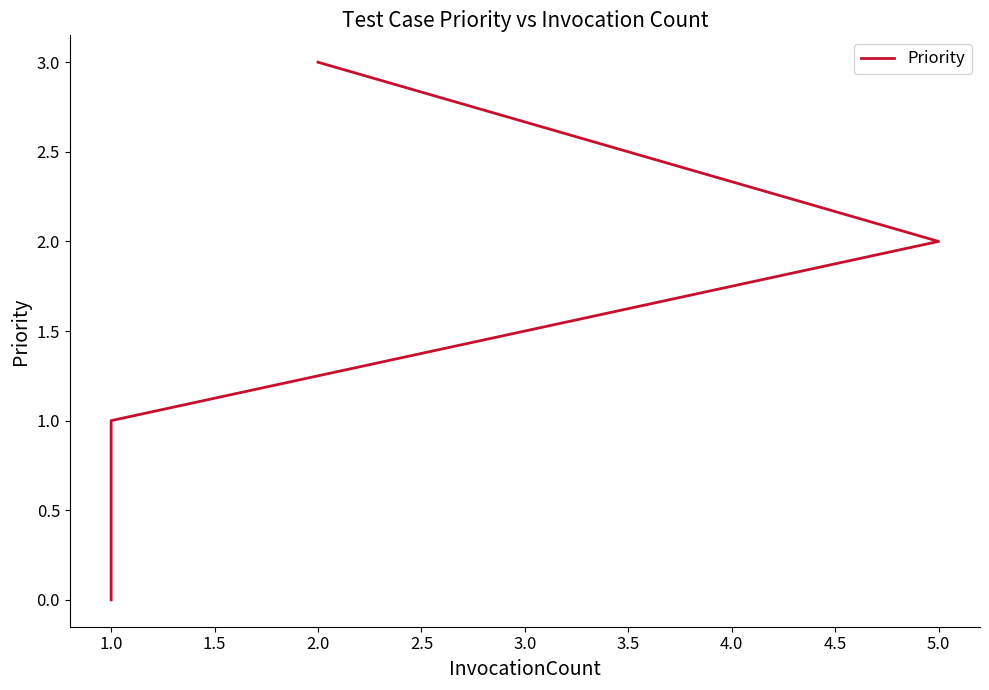

What is the sum of the values at 2.0 and 5.0?

5